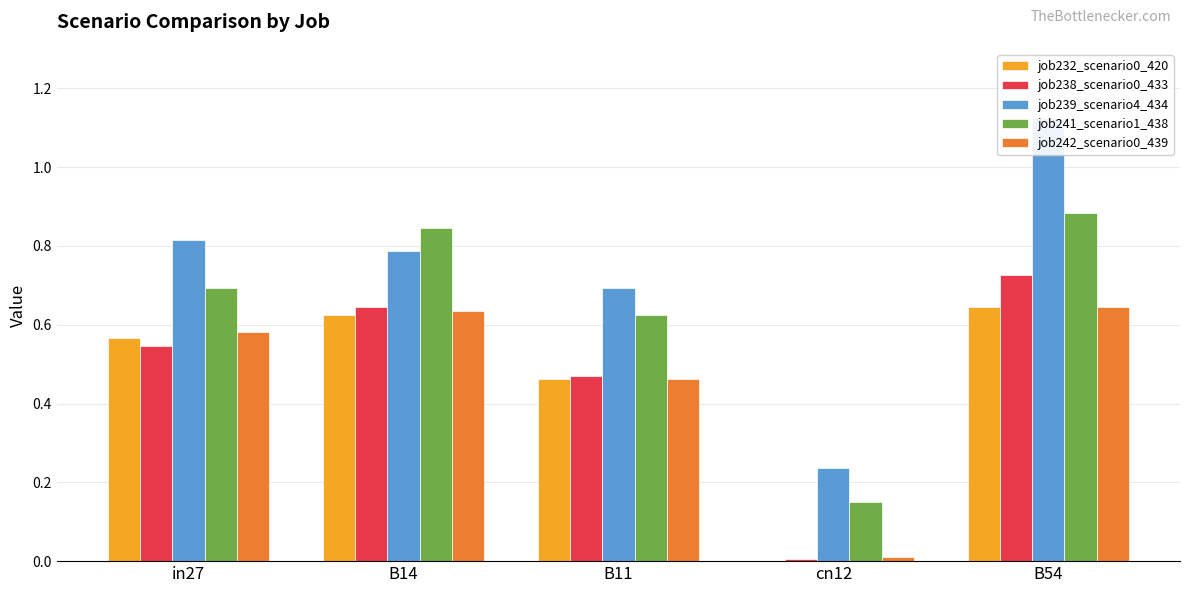

Which category has the highest value across all series?

B54